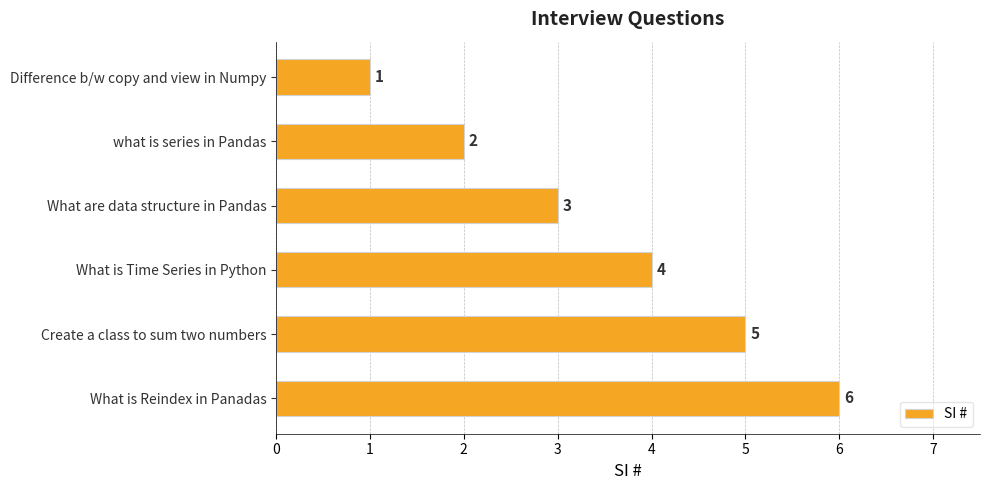

Rank the categories by value from lowest to highest.

Difference b/w copy and view in Numpy, what is series in Pandas, What are data structure in Pandas, What is Time Series in Python, Create a class to sum two numbers, What is Reindex in Panadas